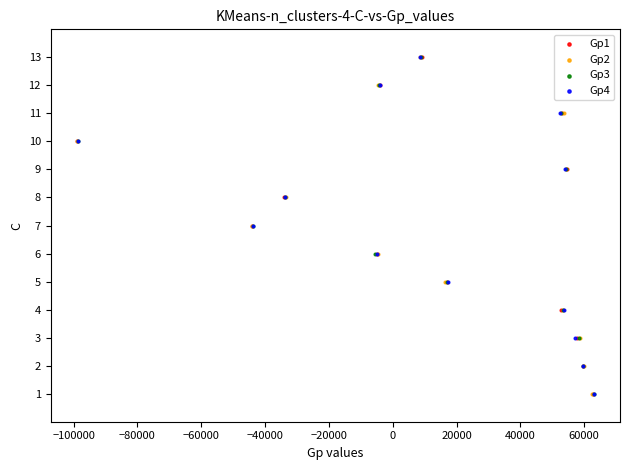

What are all the series names shown in the legend?

Gp1, Gp2, Gp3, Gp4